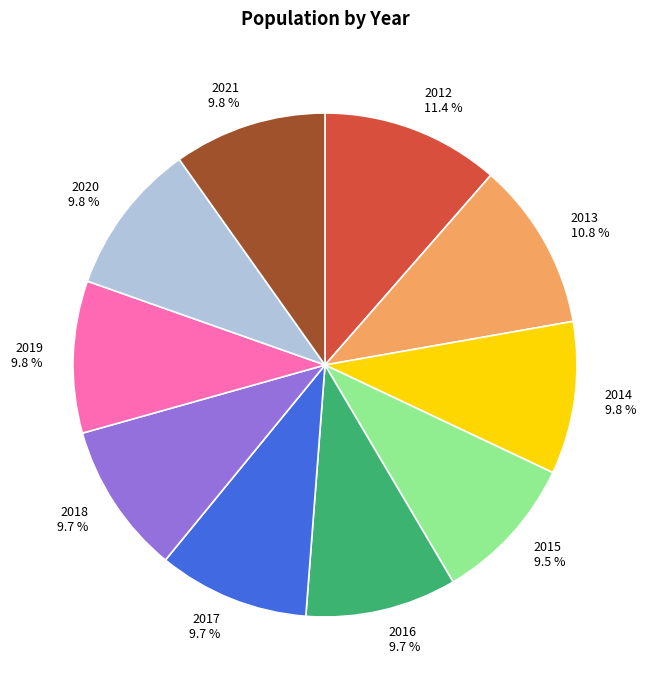

To the nearest percent, what percentage of the pie is 2019?

10%